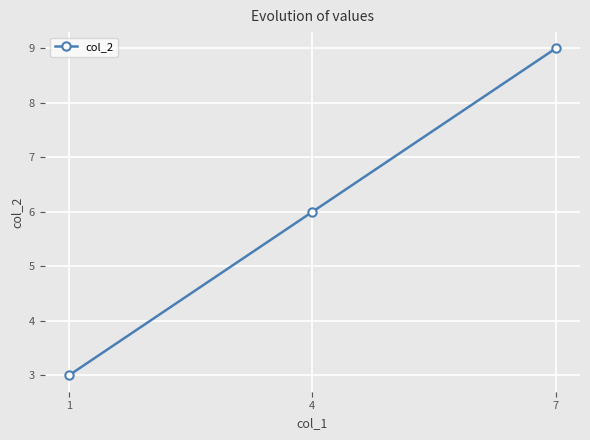

Is it true that the value at 7 is 9?

True